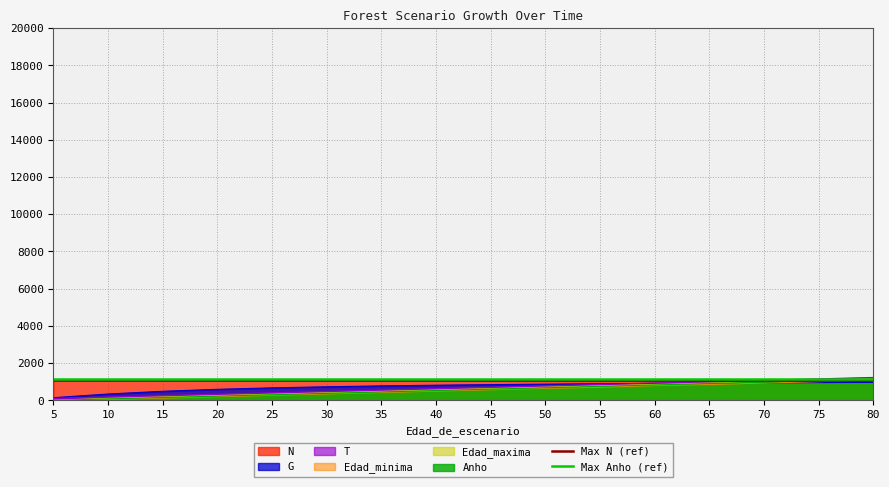

Rank the series by their average value, from highest to lowest.

Max Anho (ref), Max N (ref)